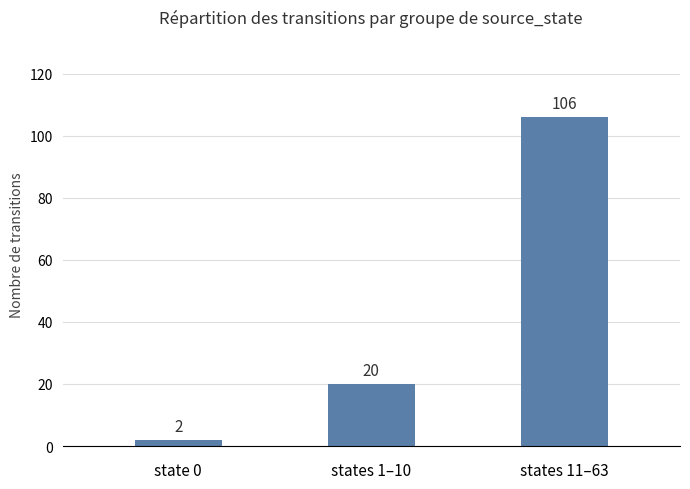

Reading left to right, list all the values displayed in this chart.

state 0=2	states 1–10=20	states 11–63=106